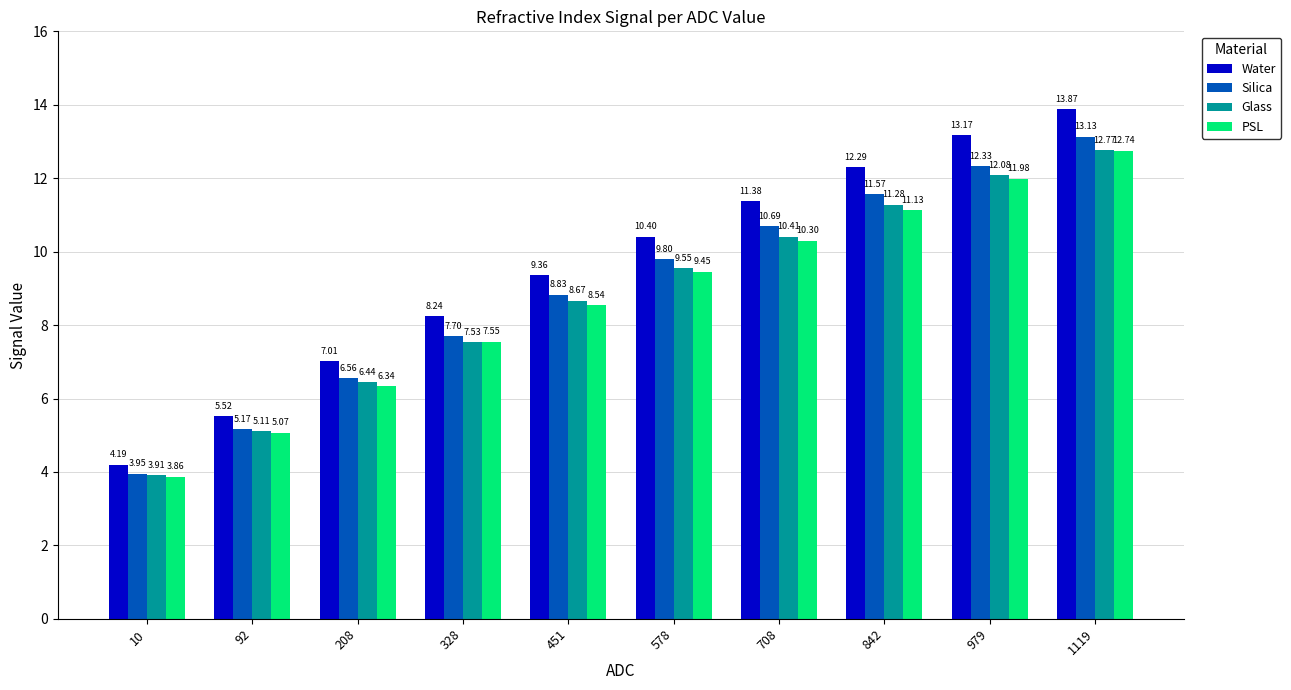

Where does the Water series first go above 10?

578